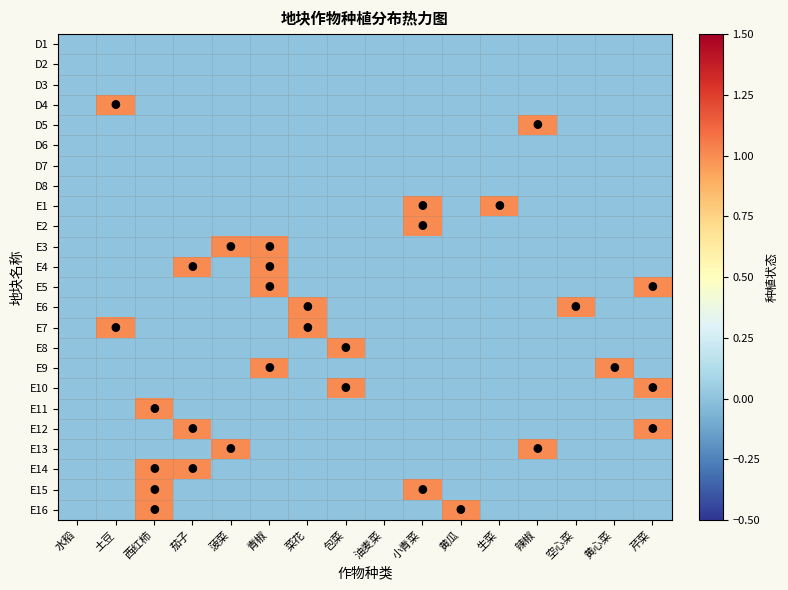

Reading left to right, list all the values displayed in this chart.

D1: 水稻=0	土豆=0	西红柿=0	茄子=0	菠菜=0	青椒=0	菜花=0	包菜=0	油麦菜=0	小青菜=0	黄瓜=0	生菜=0	辣椒=0	空心菜=0	黄心菜=0	芹菜=0
D2: 水稻=0	土豆=0	西红柿=0	茄子=0	菠菜=0	青椒=0	菜花=0	包菜=0	油麦菜=0	小青菜=0	黄瓜=0	生菜=0	辣椒=0	空心菜=0	黄心菜=0	芹菜=0
D3: 水稻=0	土豆=0	西红柿=0	茄子=0	菠菜=0	青椒=0	菜花=0	包菜=0	油麦菜=0	小青菜=0	黄瓜=0	生菜=0	辣椒=0	空心菜=0	黄心菜=0	芹菜=0
D4: 水稻=0	土豆=1	西红柿=0	茄子=0	菠菜=0	青椒=0	菜花=0	包菜=0	油麦菜=0	小青菜=0	黄瓜=0	生菜=0	辣椒=0	空心菜=0	黄心菜=0	芹菜=0
D5: 水稻=0	土豆=0	西红柿=0	茄子=0	菠菜=0	青椒=0	菜花=0	包菜=0	油麦菜=0	小青菜=0	黄瓜=0	生菜=0	辣椒=1	空心菜=0	黄心菜=0	芹菜=0
D6: 水稻=0	土豆=0	西红柿=0	茄子=0	菠菜=0	青椒=0	菜花=0	包菜=0	油麦菜=0	小青菜=0	黄瓜=0	生菜=0	辣椒=0	空心菜=0	黄心菜=0	芹菜=0
D7: 水稻=0	土豆=0	西红柿=0	茄子=0	菠菜=0	青椒=0	菜花=0	包菜=0	油麦菜=0	小青菜=0	黄瓜=0	生菜=0	辣椒=0	空心菜=0	黄心菜=0	芹菜=0
D8: 水稻=0	土豆=0	西红柿=0	茄子=0	菠菜=0	青椒=0	菜花=0	包菜=0	油麦菜=0	小青菜=0	黄瓜=0	生菜=0	辣椒=0	空心菜=0	黄心菜=0	芹菜=0
E1: 水稻=0	土豆=0	西红柿=0	茄子=0	菠菜=0	青椒=0	菜花=0	包菜=0	油麦菜=0	小青菜=1	黄瓜=0	生菜=1	辣椒=0	空心菜=0	黄心菜=0	芹菜=0
E2: 水稻=0	土豆=0	西红柿=0	茄子=0	菠菜=0	青椒=0	菜花=0	包菜=0	油麦菜=0	小青菜=1	黄瓜=0	生菜=0	辣椒=0	空心菜=0	黄心菜=0	芹菜=0
E3: 水稻=0	土豆=0	西红柿=0	茄子=0	菠菜=1	青椒=1	菜花=0	包菜=0	油麦菜=0	小青菜=0	黄瓜=0	生菜=0	辣椒=0	空心菜=0	黄心菜=0	芹菜=0
E4: 水稻=0	土豆=0	西红柿=0	茄子=1	菠菜=0	青椒=1	菜花=0	包菜=0	油麦菜=0	小青菜=0	黄瓜=0	生菜=0	辣椒=0	空心菜=0	黄心菜=0	芹菜=0
E5: 水稻=0	土豆=0	西红柿=0	茄子=0	菠菜=0	青椒=1	菜花=0	包菜=0	油麦菜=0	小青菜=0	黄瓜=0	生菜=0	辣椒=0	空心菜=0	黄心菜=0	芹菜=1
E6: 水稻=0	土豆=0	西红柿=0	茄子=0	菠菜=0	青椒=0	菜花=1	包菜=0	油麦菜=0	小青菜=0	黄瓜=0	生菜=0	辣椒=0	空心菜=1	黄心菜=0	芹菜=0
E7: 水稻=0	土豆=1	西红柿=0	茄子=0	菠菜=0	青椒=0	菜花=1	包菜=0	油麦菜=0	小青菜=0	黄瓜=0	生菜=0	辣椒=0	空心菜=0	黄心菜=0	芹菜=0
E8: 水稻=0	土豆=0	西红柿=0	茄子=0	菠菜=0	青椒=0	菜花=0	包菜=1	油麦菜=0	小青菜=0	黄瓜=0	生菜=0	辣椒=0	空心菜=0	黄心菜=0	芹菜=0
E9: 水稻=0	土豆=0	西红柿=0	茄子=0	菠菜=0	青椒=1	菜花=0	包菜=0	油麦菜=0	小青菜=0	黄瓜=0	生菜=0	辣椒=0	空心菜=0	黄心菜=1	芹菜=0
E10: 水稻=0	土豆=0	西红柿=0	茄子=0	菠菜=0	青椒=0	菜花=0	包菜=1	油麦菜=0	小青菜=0	黄瓜=0	生菜=0	辣椒=0	空心菜=0	黄心菜=0	芹菜=1
E11: 水稻=0	土豆=0	西红柿=1	茄子=0	菠菜=0	青椒=0	菜花=0	包菜=0	油麦菜=0	小青菜=0	黄瓜=0	生菜=0	辣椒=0	空心菜=0	黄心菜=0	芹菜=0
E12: 水稻=0	土豆=0	西红柿=0	茄子=1	菠菜=0	青椒=0	菜花=0	包菜=0	油麦菜=0	小青菜=0	黄瓜=0	生菜=0	辣椒=0	空心菜=0	黄心菜=0	芹菜=1
E13: 水稻=0	土豆=0	西红柿=0	茄子=0	菠菜=1	青椒=0	菜花=0	包菜=0	油麦菜=0	小青菜=0	黄瓜=0	生菜=0	辣椒=1	空心菜=0	黄心菜=0	芹菜=0
E14: 水稻=0	土豆=0	西红柿=1	茄子=1	菠菜=0	青椒=0	菜花=0	包菜=0	油麦菜=0	小青菜=0	黄瓜=0	生菜=0	辣椒=0	空心菜=0	黄心菜=0	芹菜=0
E15: 水稻=0	土豆=0	西红柿=1	茄子=0	菠菜=0	青椒=0	菜花=0	包菜=0	油麦菜=0	小青菜=1	黄瓜=0	生菜=0	辣椒=0	空心菜=0	黄心菜=0	芹菜=0
E16: 水稻=0	土豆=0	西红柿=1	茄子=0	菠菜=0	青椒=0	菜花=0	包菜=0	油麦菜=0	小青菜=0	黄瓜=1	生菜=0	辣椒=0	空心菜=0	黄心菜=0	芹菜=0